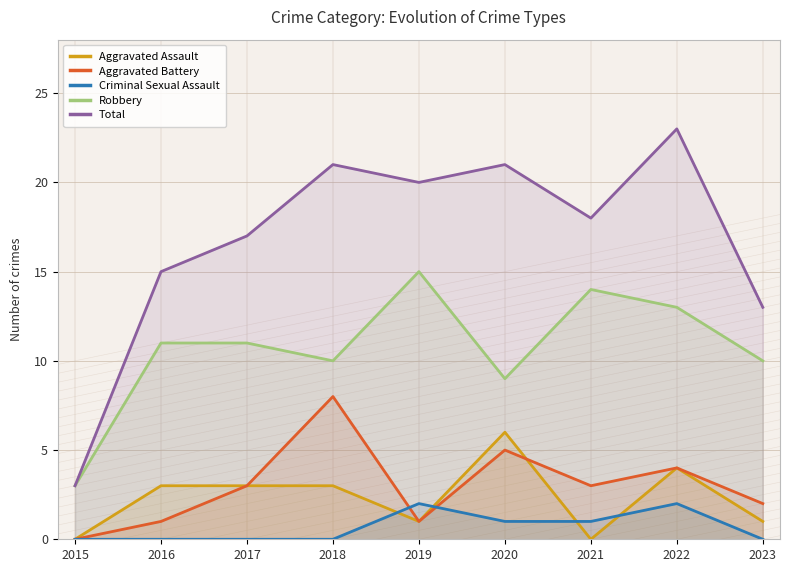

Between 2018 and 2020, which series saw the biggest shift?

Aggravated Assault